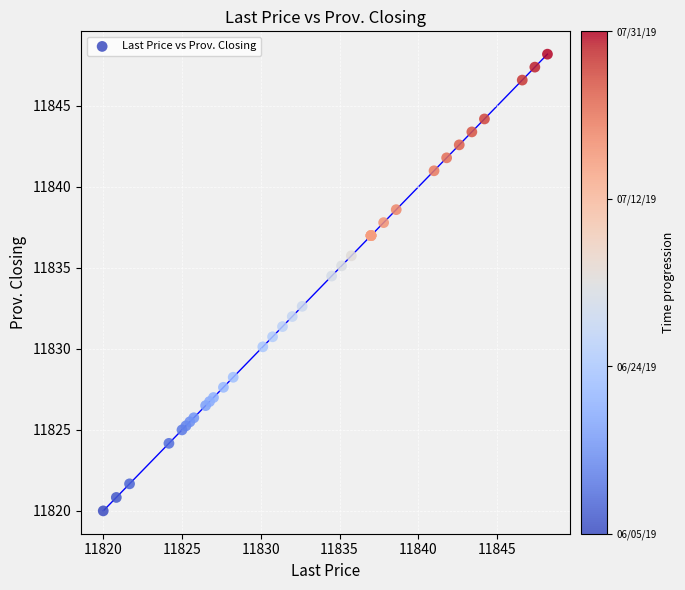

What Y value in the scatter plot is closest to 11834?

11834.5